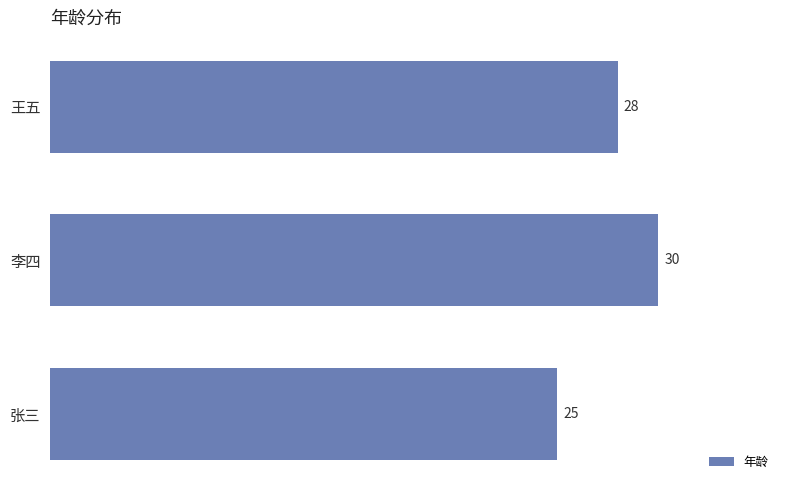

How many series are shown in this chart?

1